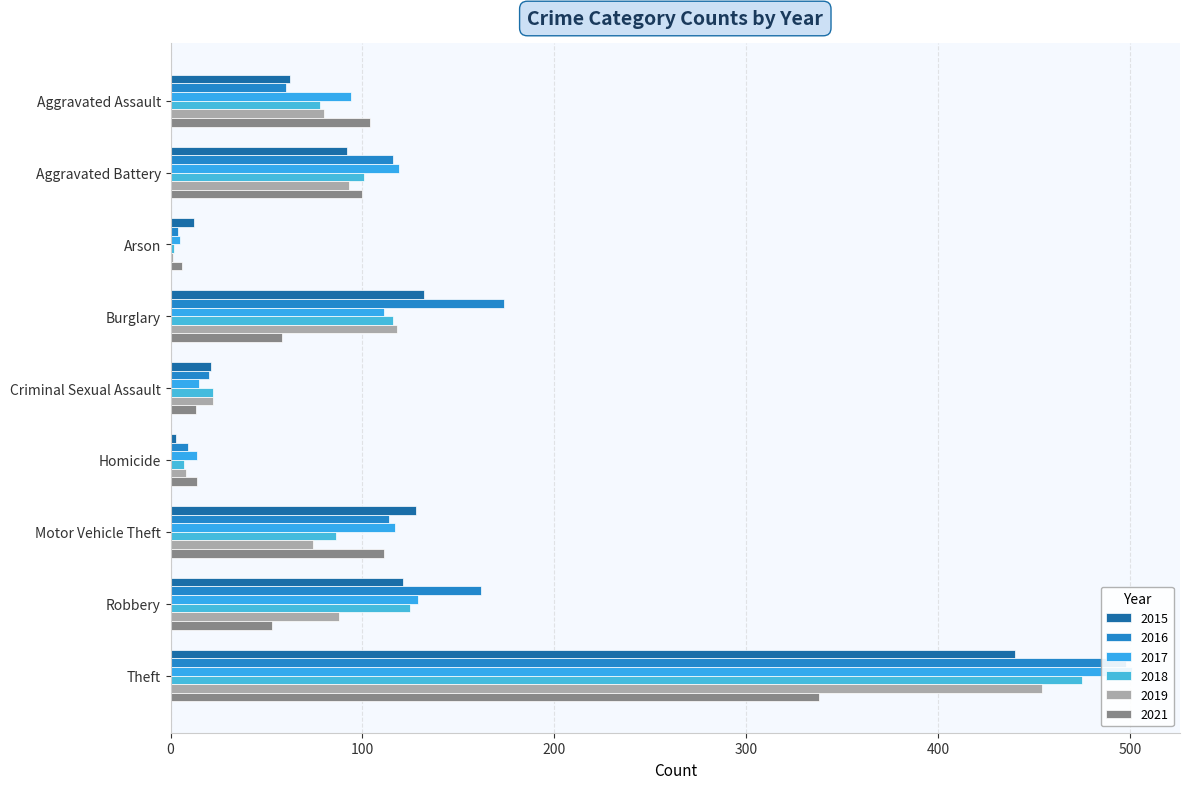

List the labels in order of 2015 value, largest first.

Theft, Burglary, Motor Vehicle Theft, Robbery, Aggravated Battery, Aggravated Assault, Criminal Sexual Assault, Arson, Homicide